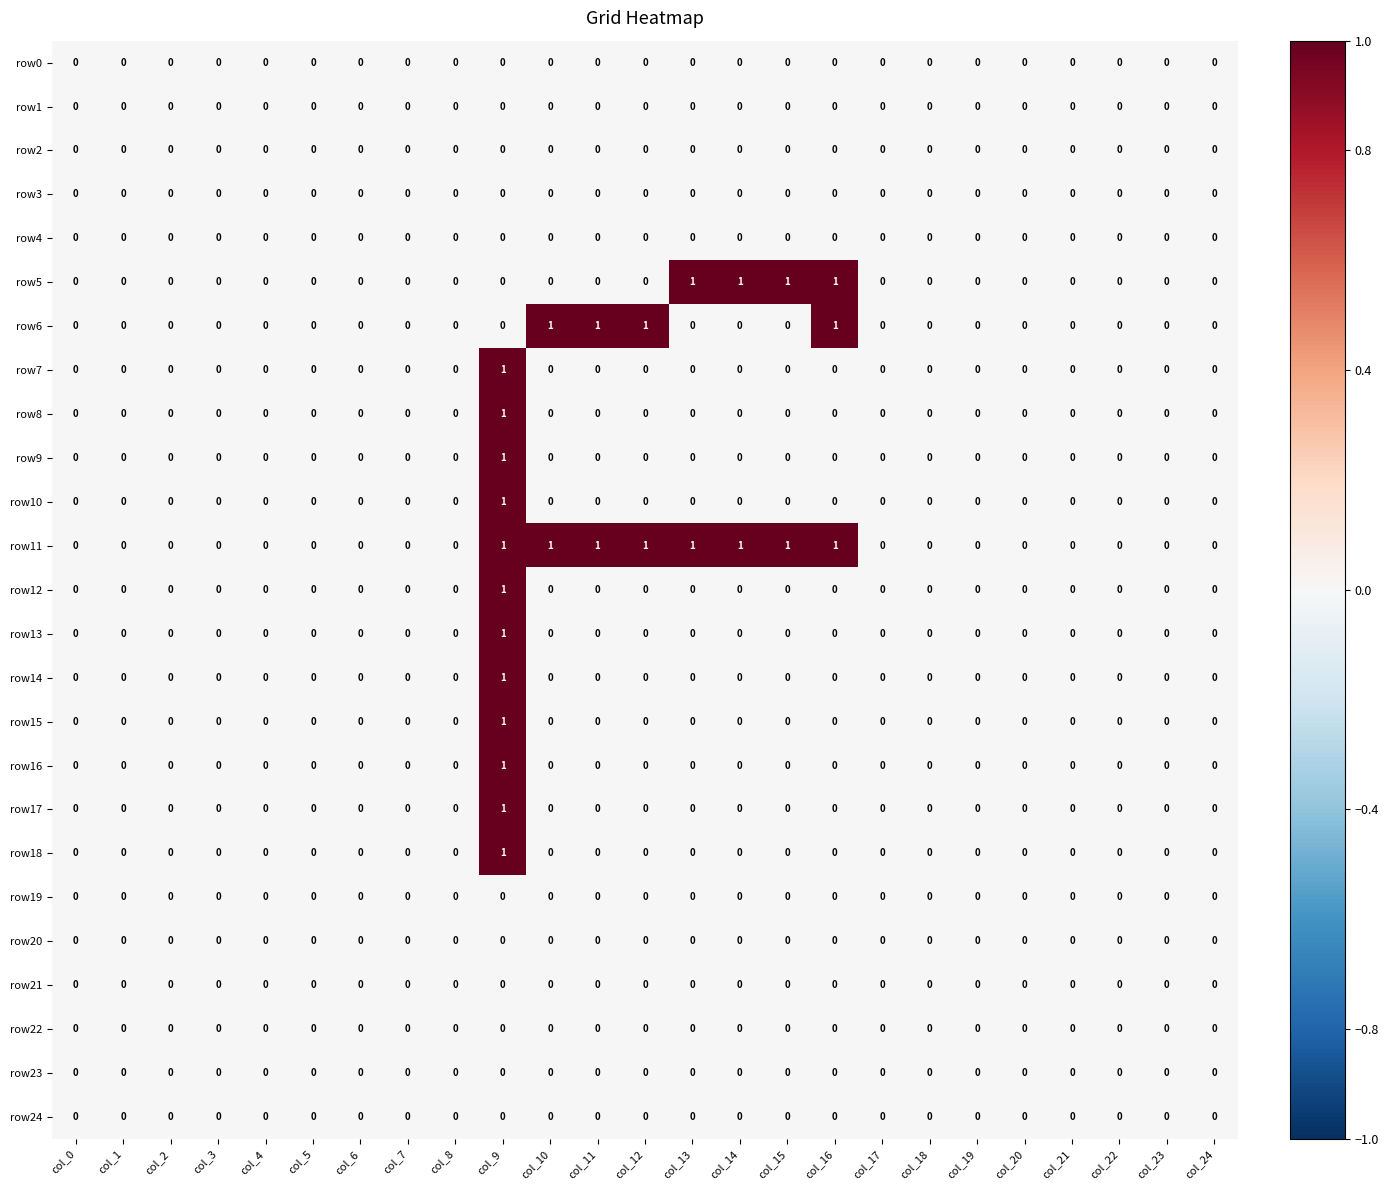

Count the row15 values in the range 0 to 1.

25